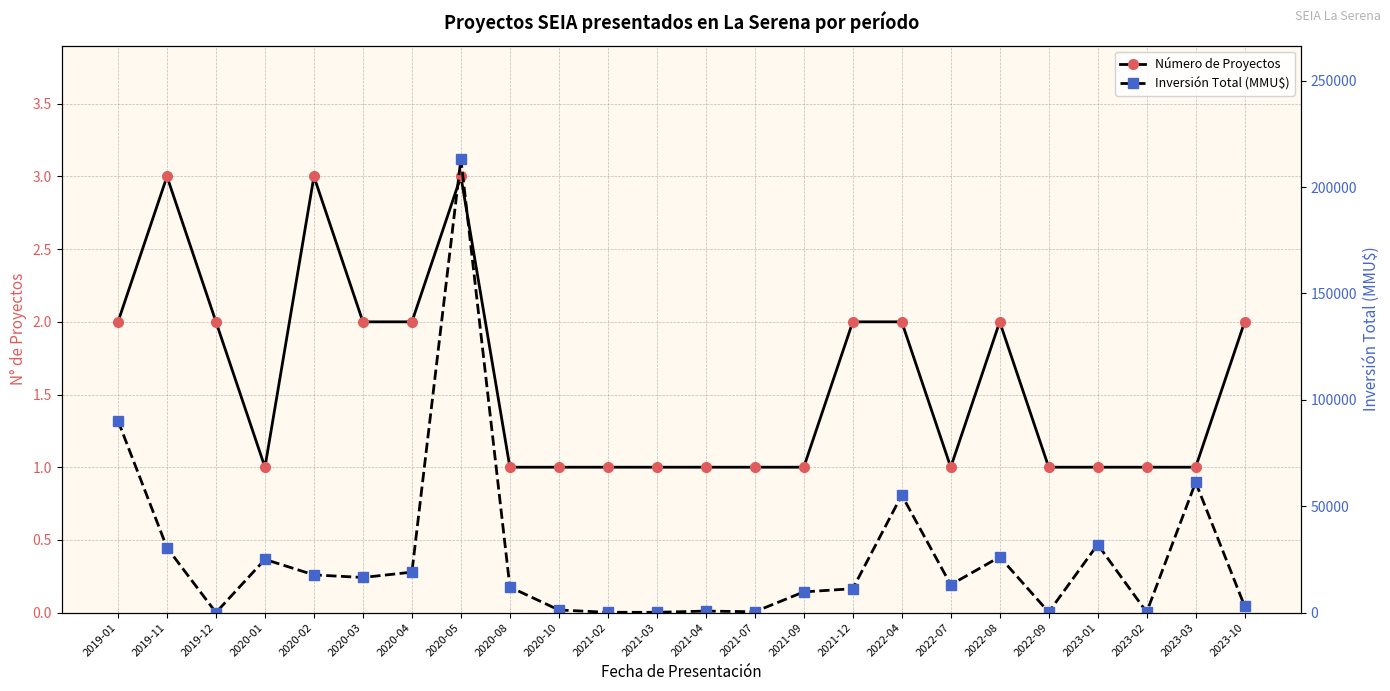

How many Número de Proyectos values are between 1 and 2?

21